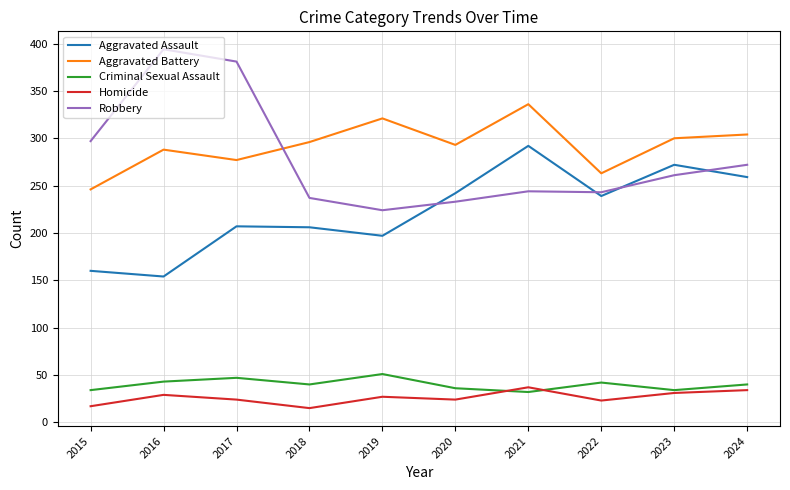

What is the spread (max minus min) of values at 2018?

281